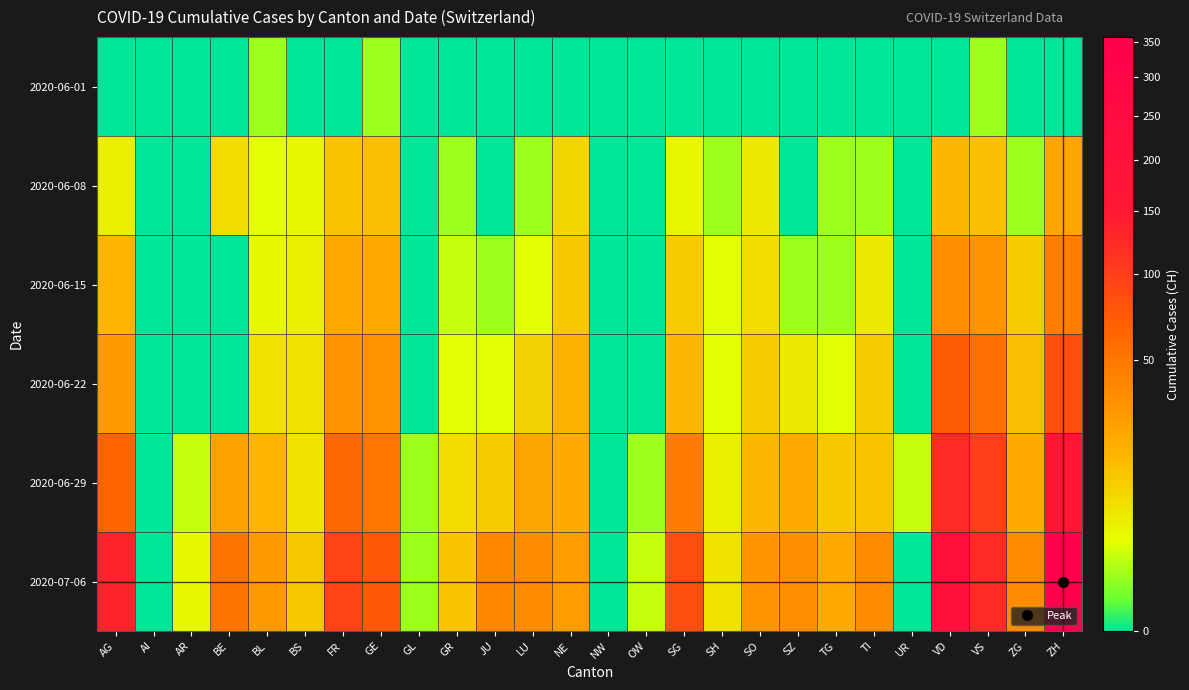

At which category is the sum across all series the highest?

ZH